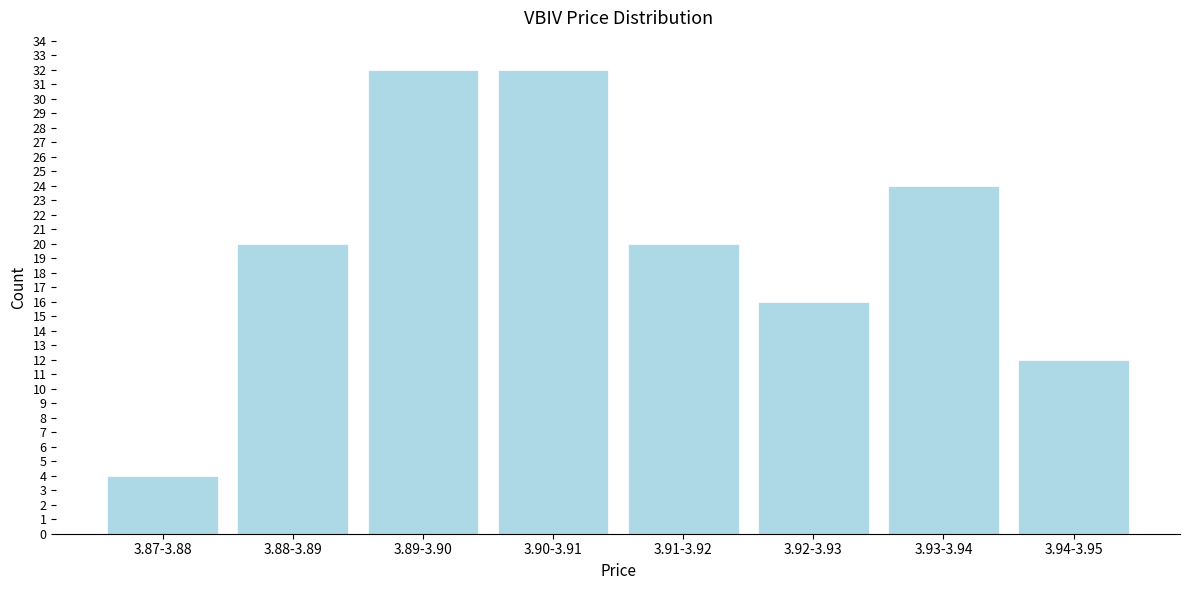

Reading left to right, what are all the values shown in this chart?

4	20	32	32	20	16	24	12